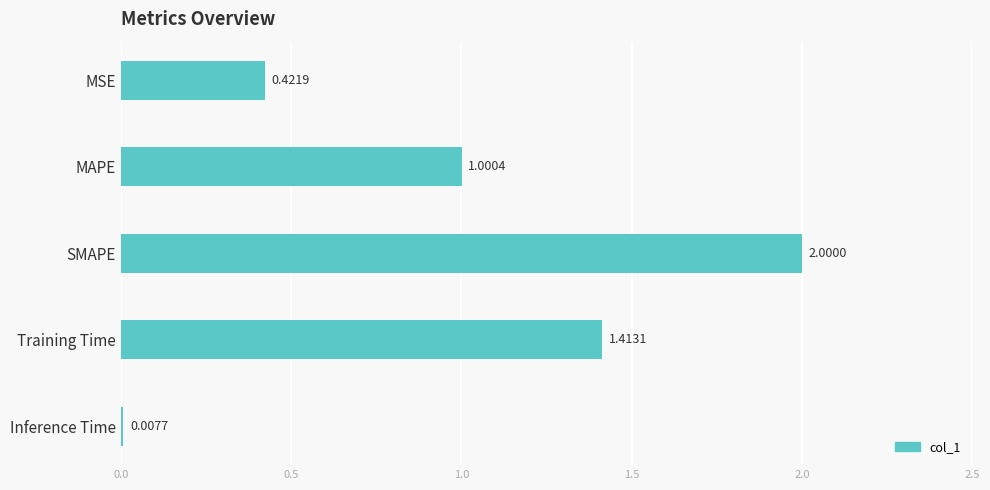

List the labels in order of value, smallest first.

Inference Time, MSE, MAPE, Training Time, SMAPE